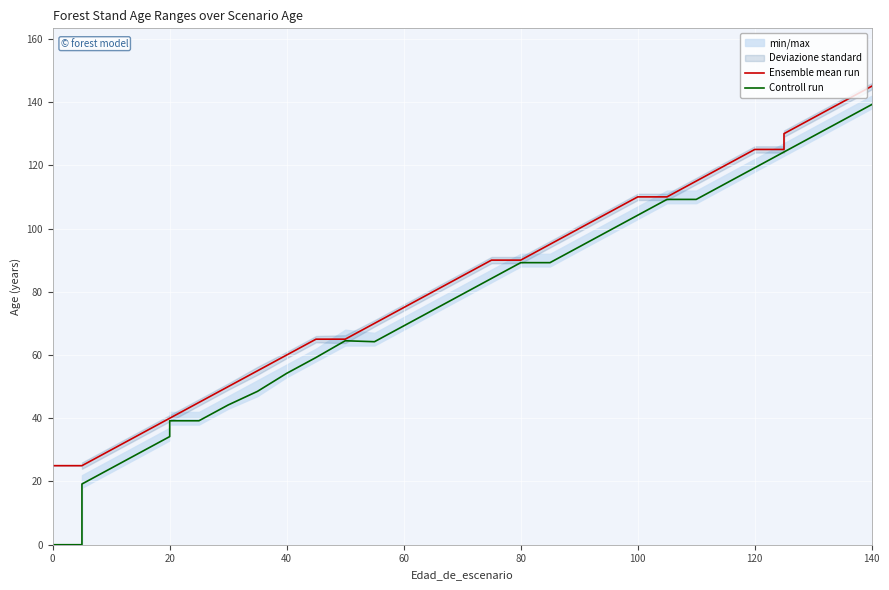

What are all the series names shown in the legend?

Ensemble mean run, Controll run